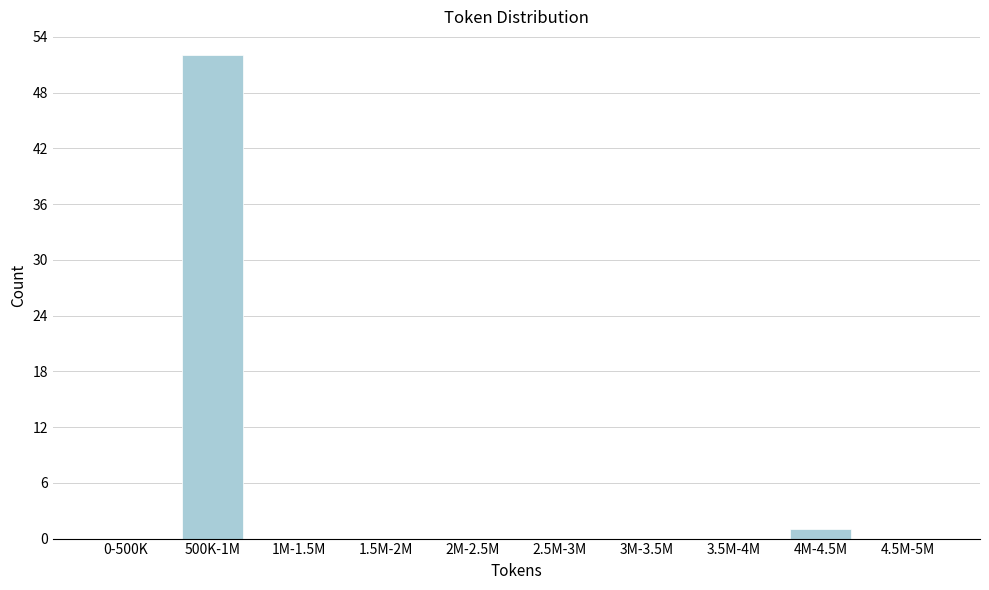

Reading right to left, list all the values displayed in this chart.

4.5M-5M=0	4M-4.5M=1	3.5M-4M=0	3M-3.5M=0	2.5M-3M=0	2M-2.5M=0	1.5M-2M=0	1M-1.5M=0	500K-1M=52	0-500K=0